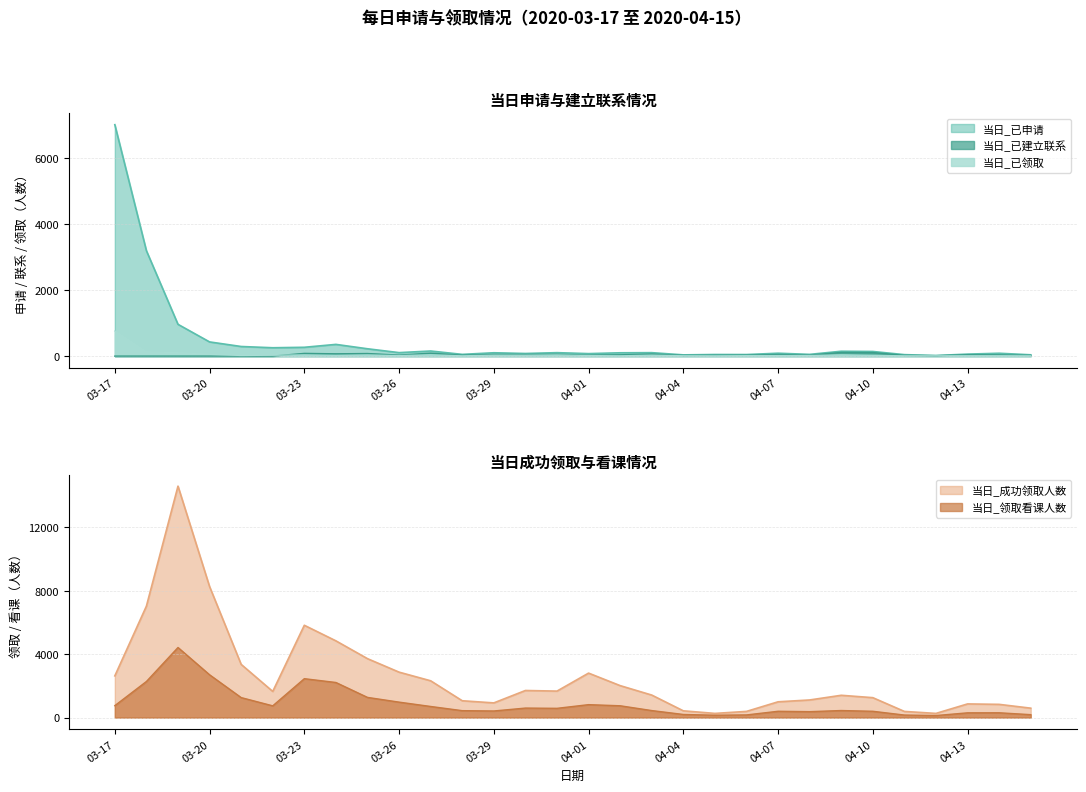

In 当日_领取看课人数, how many points are lower than both neighbors (excluding endpoints)?

6